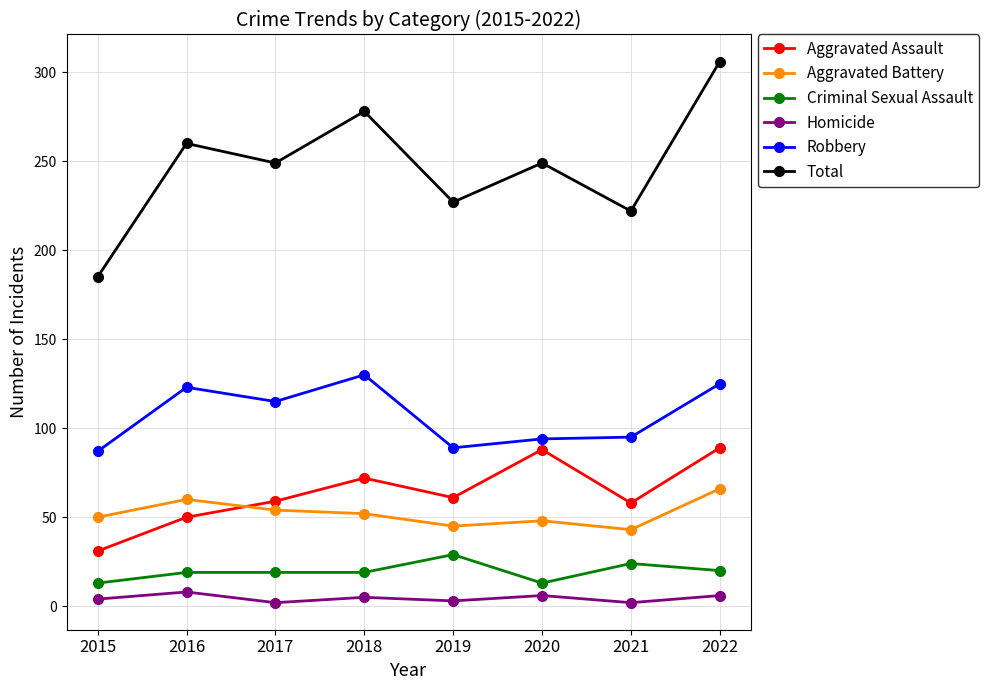

Which category has the highest value across all series?

2022